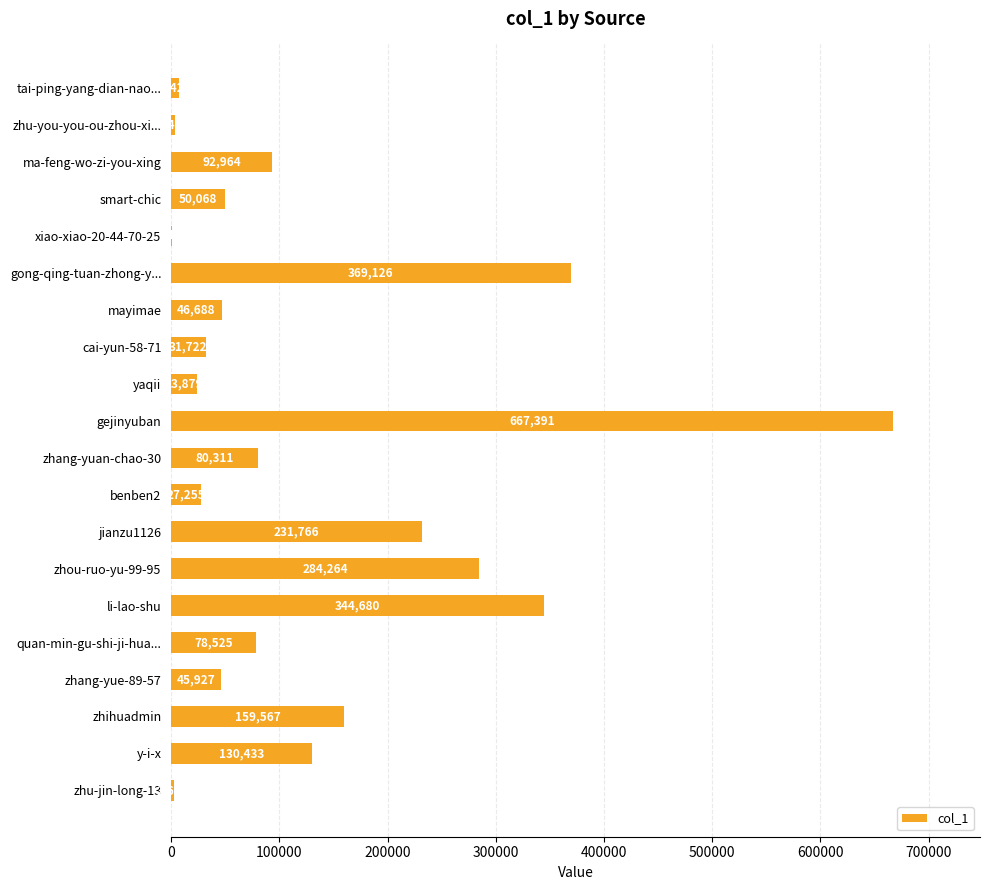

Is it true that the value at yaqii is 23879?

True